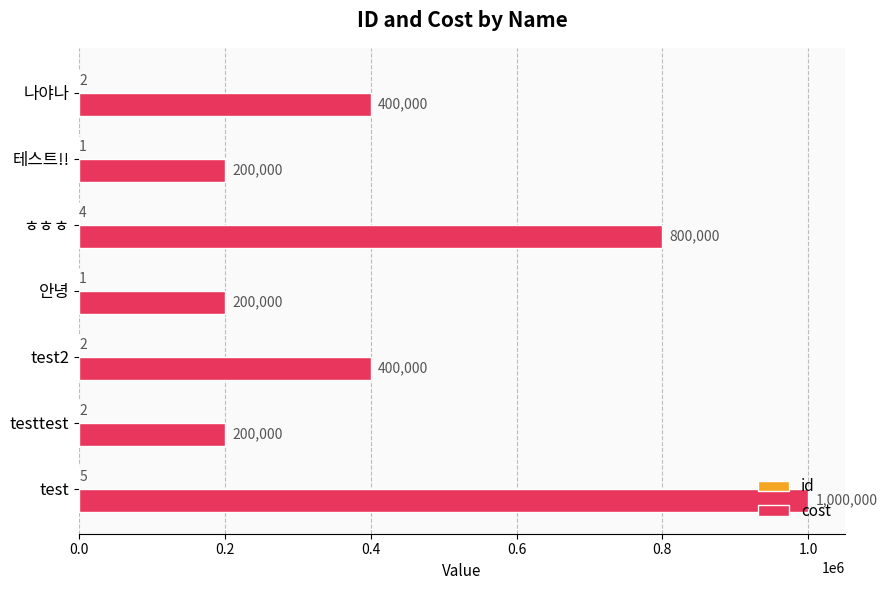

Is it true that cost equals 263362 at testtest?

False